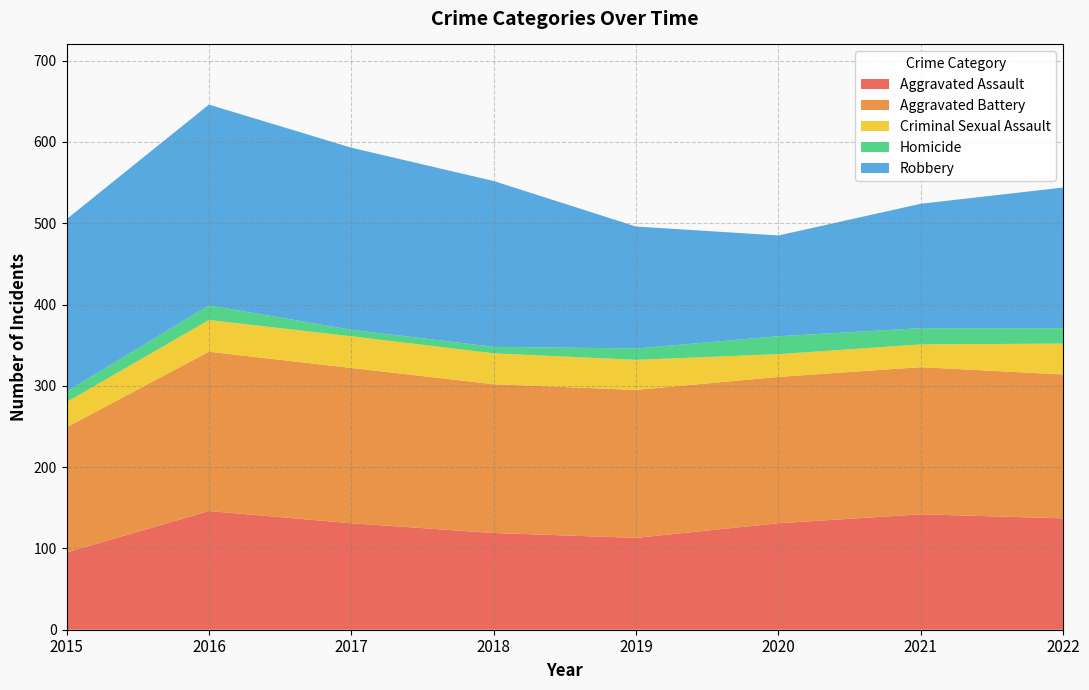

What is the sum of the Aggravated Assault values at 2017 and 2022?

268